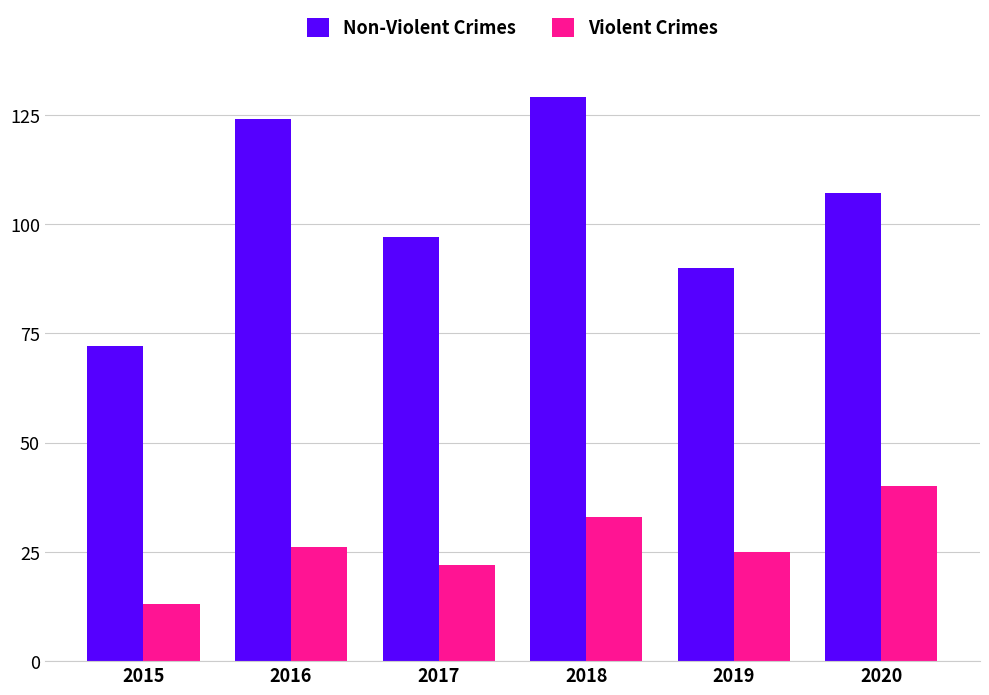

What is the value of the Non-Violent Crimes bar at the 1st from the left?

72